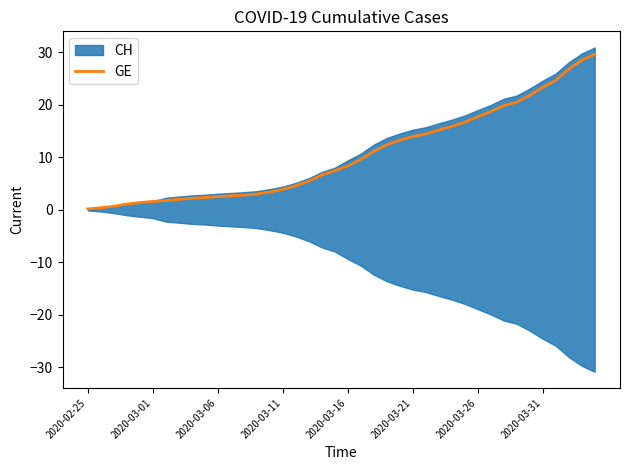

What position from the right is 13?

27